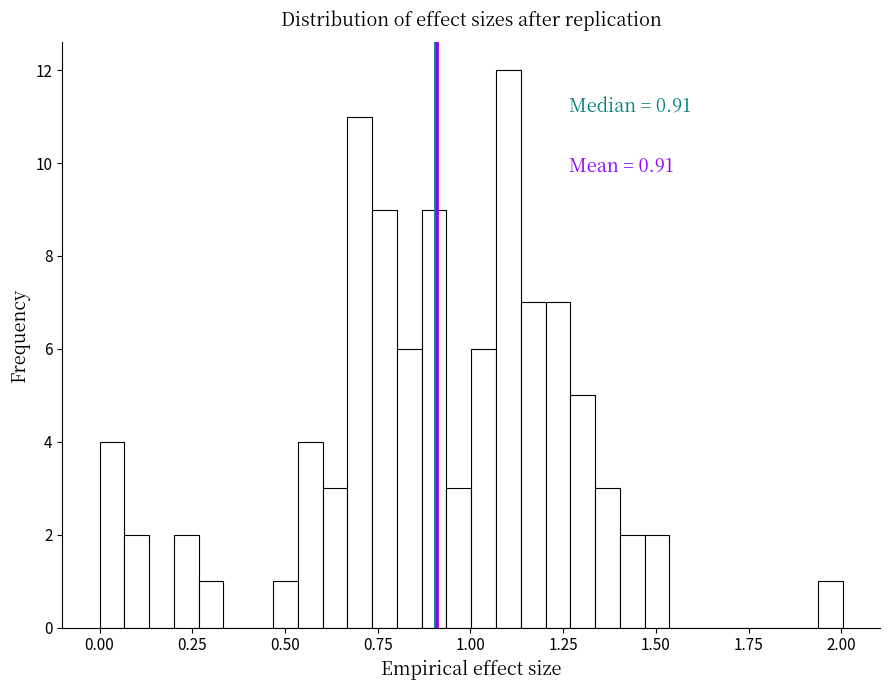

Around what value on the x-axis is the tallest bar? Give the approximate position of its centre, as read against the axis.

1.10